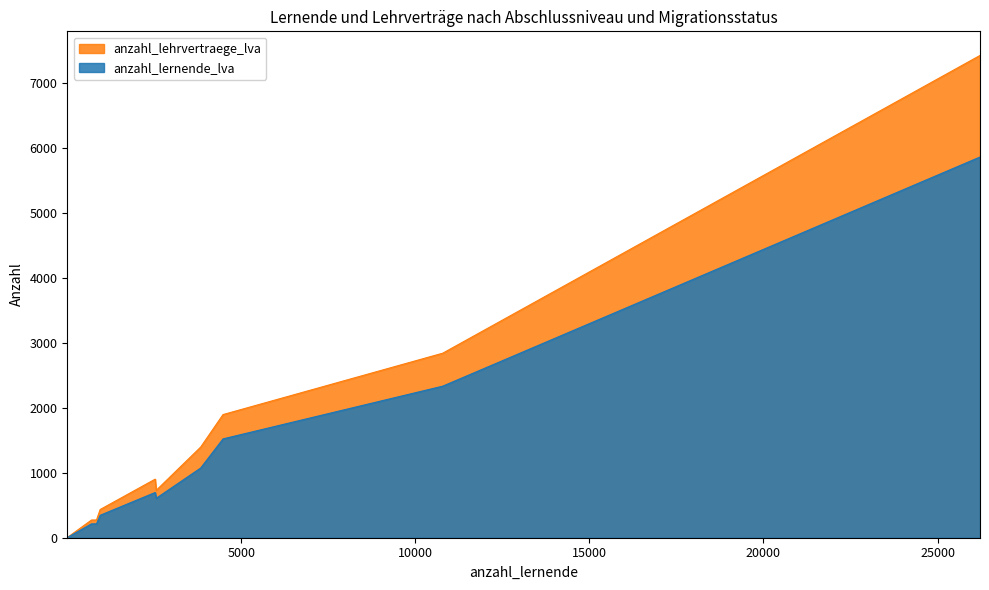

List the series in order of their peak value, lowest first.

anzahl_lernende_lva, anzahl_lehrvertraege_lva